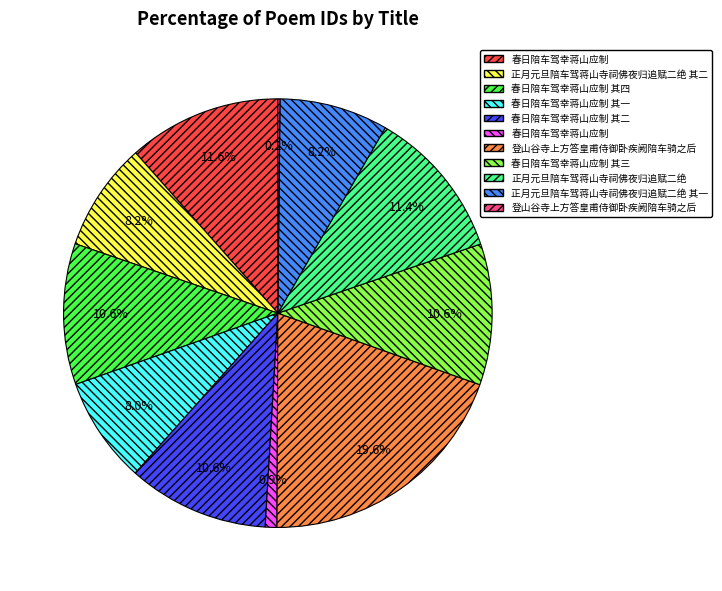

Does any single category account for the majority?

No